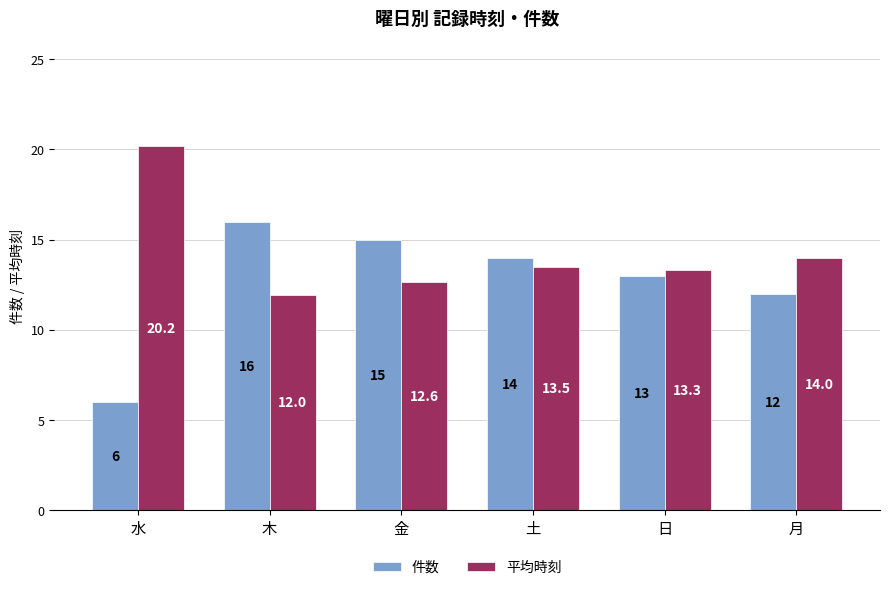

True or false: 平均時刻 has a value of 13.5 at 土.

True